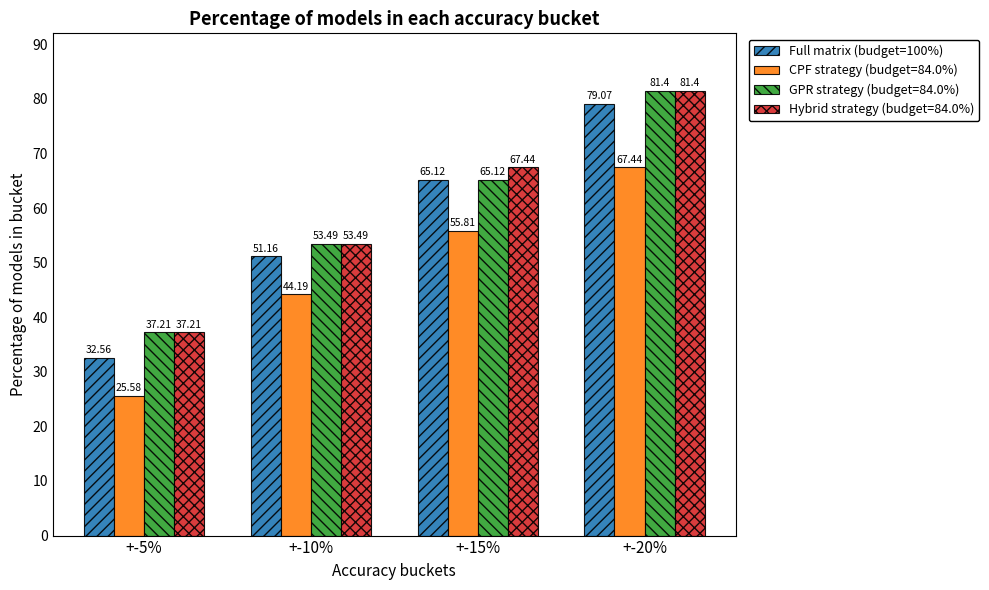

Does the chart contain any negative values?

No